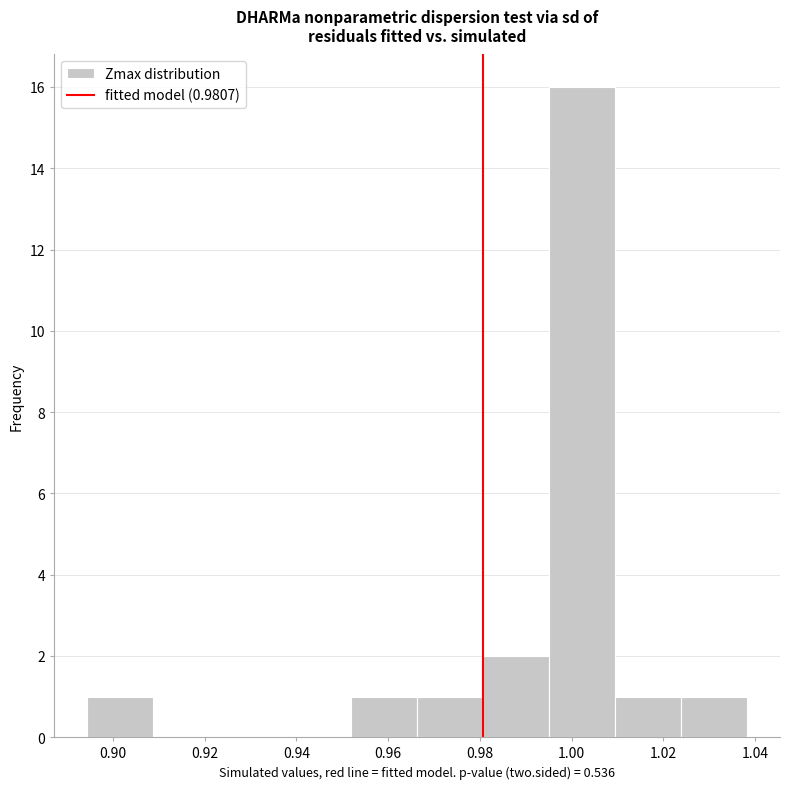

Over which range of the x-axis is the bar tallest?

0.996 to 1.010